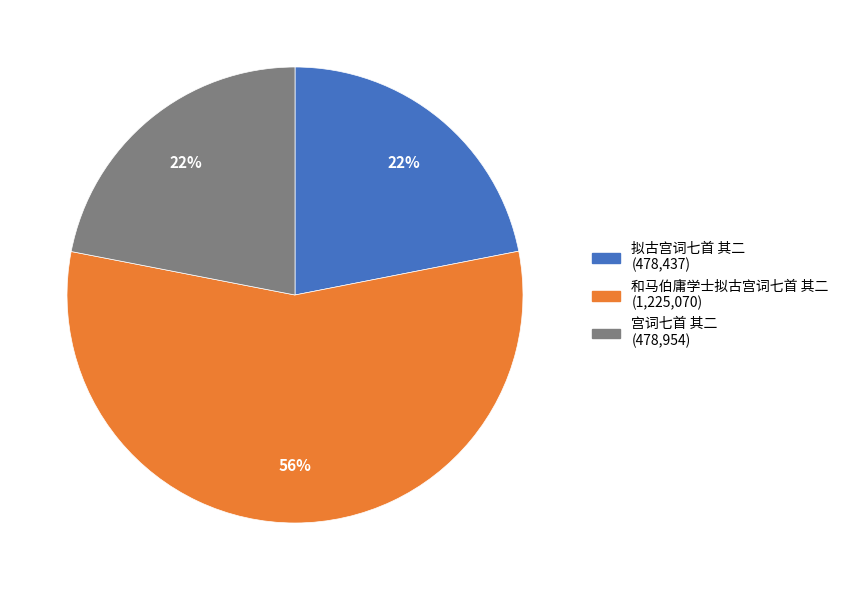

Count the number of slices in the pie.

3